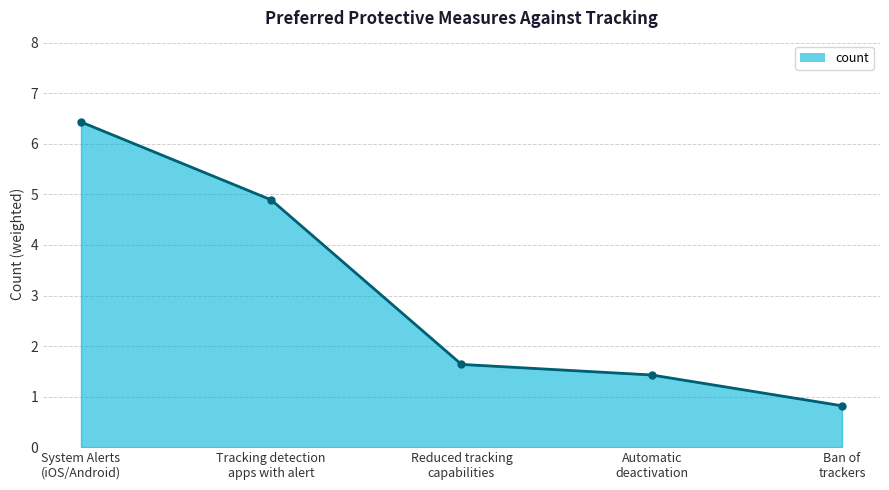

Between Ban of
trackers and Reduced tracking
capabilities, which is larger?

Reduced tracking
capabilities